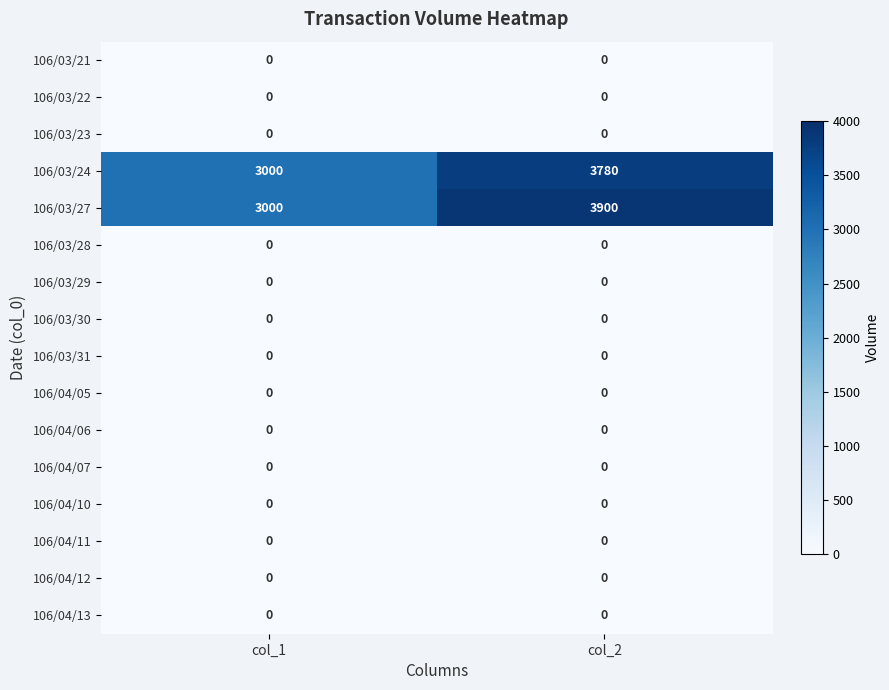

The 106/04/12 series shows 0 at col_1. True or false?

True